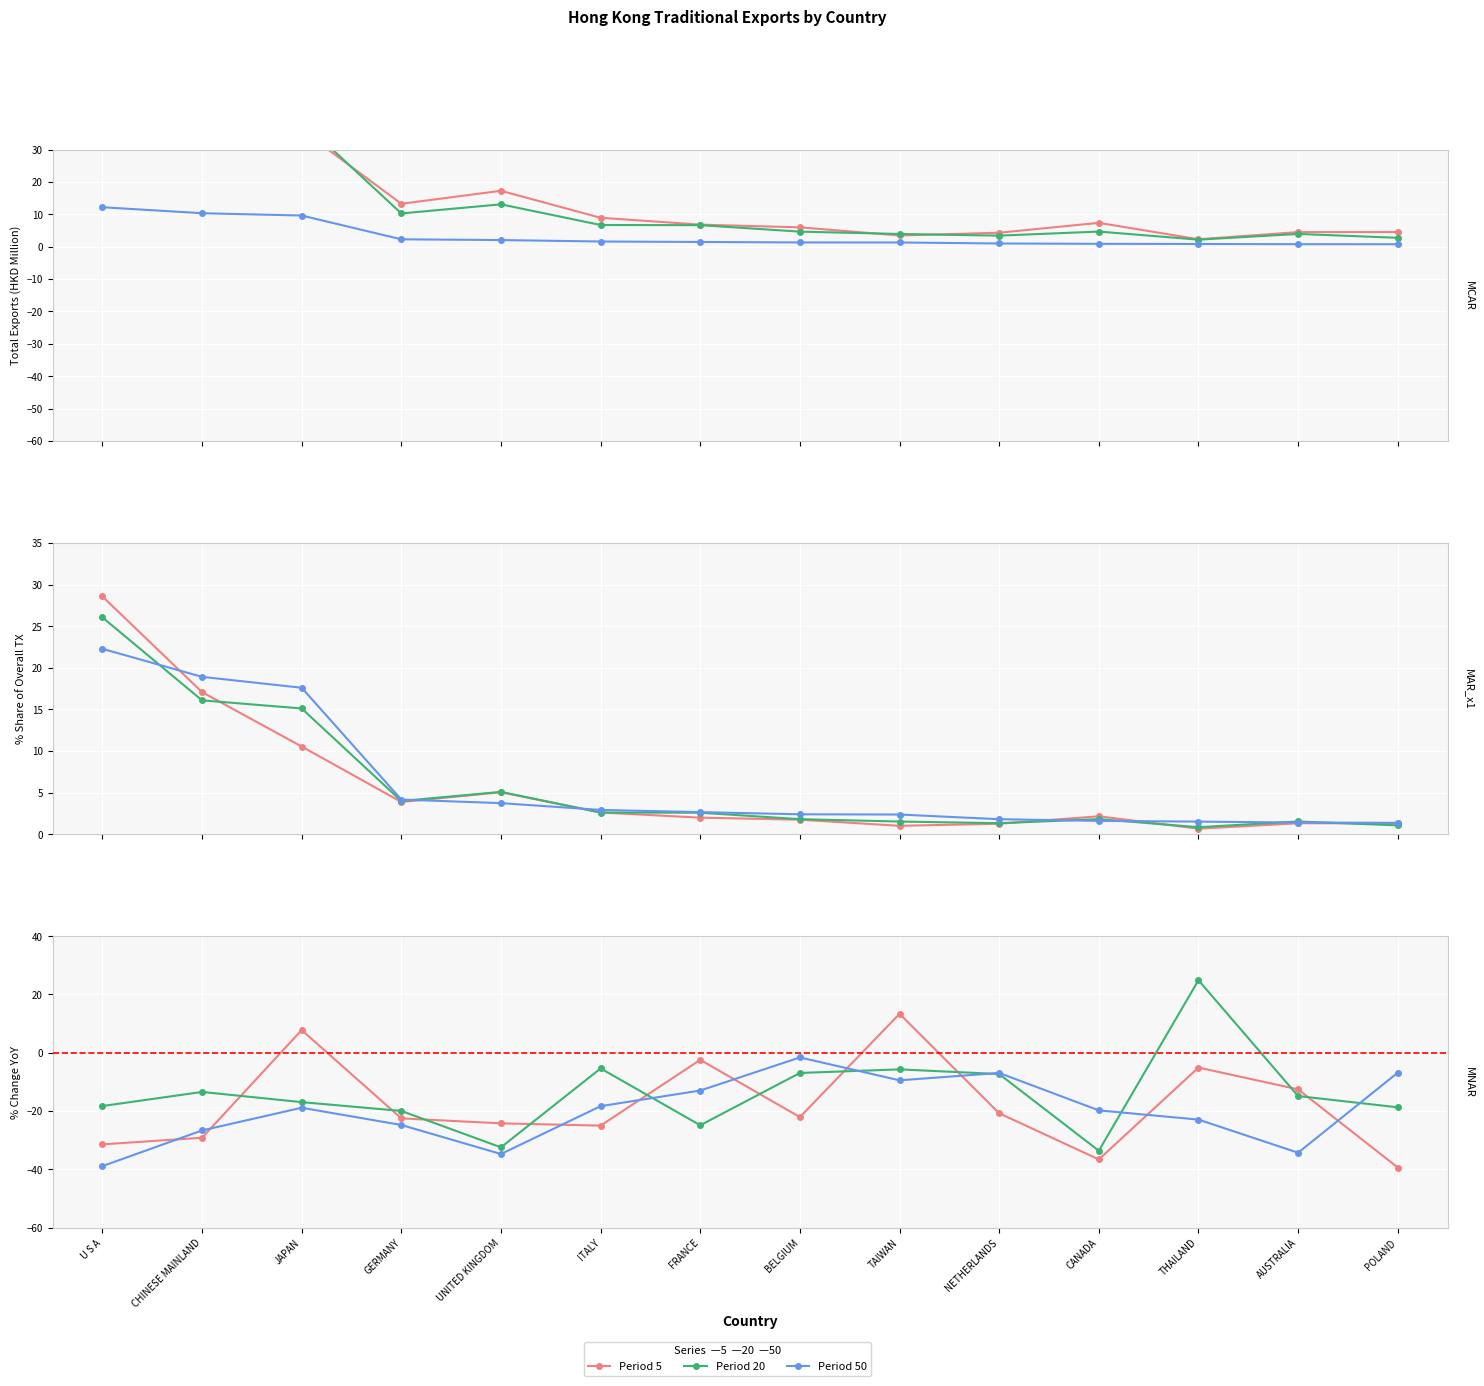

How many categories are shown in the chart?

14